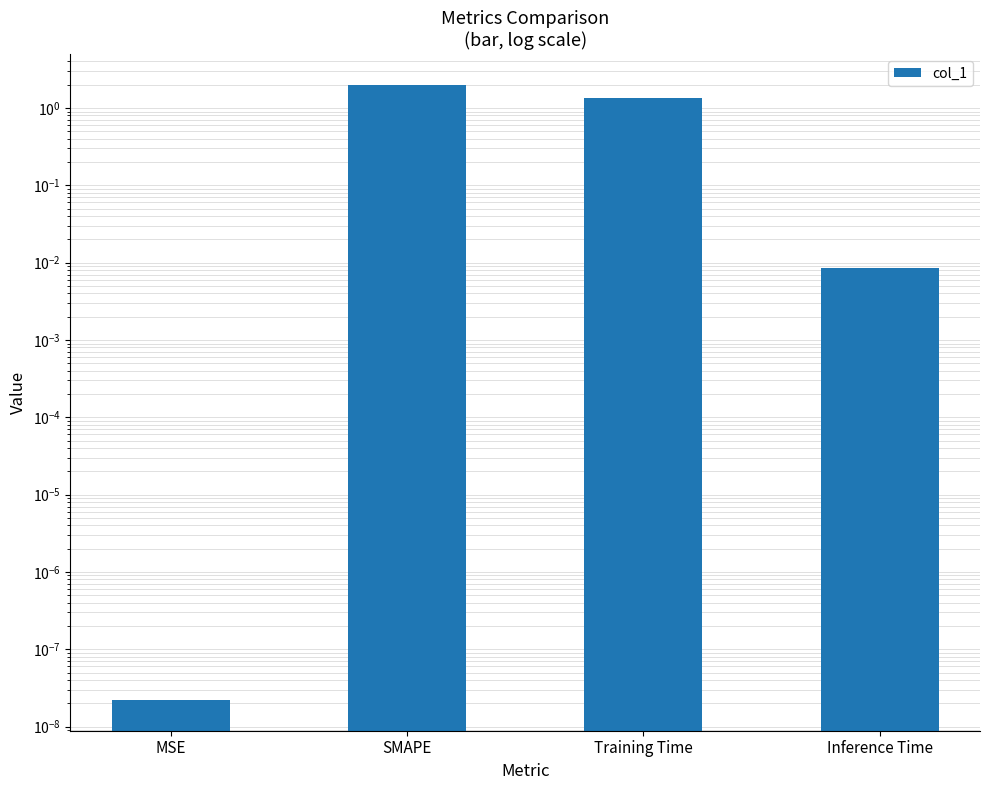

List the labels in order of value, smallest first.

MSE, Inference Time, Training Time, SMAPE